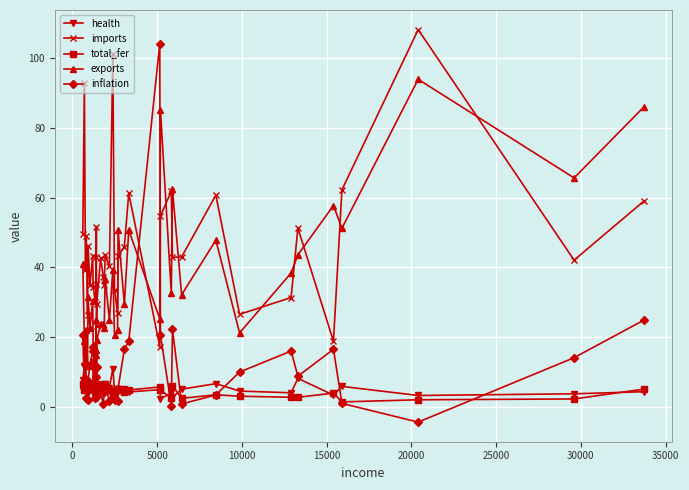

At how many categories does at least one series exceed 78?

6